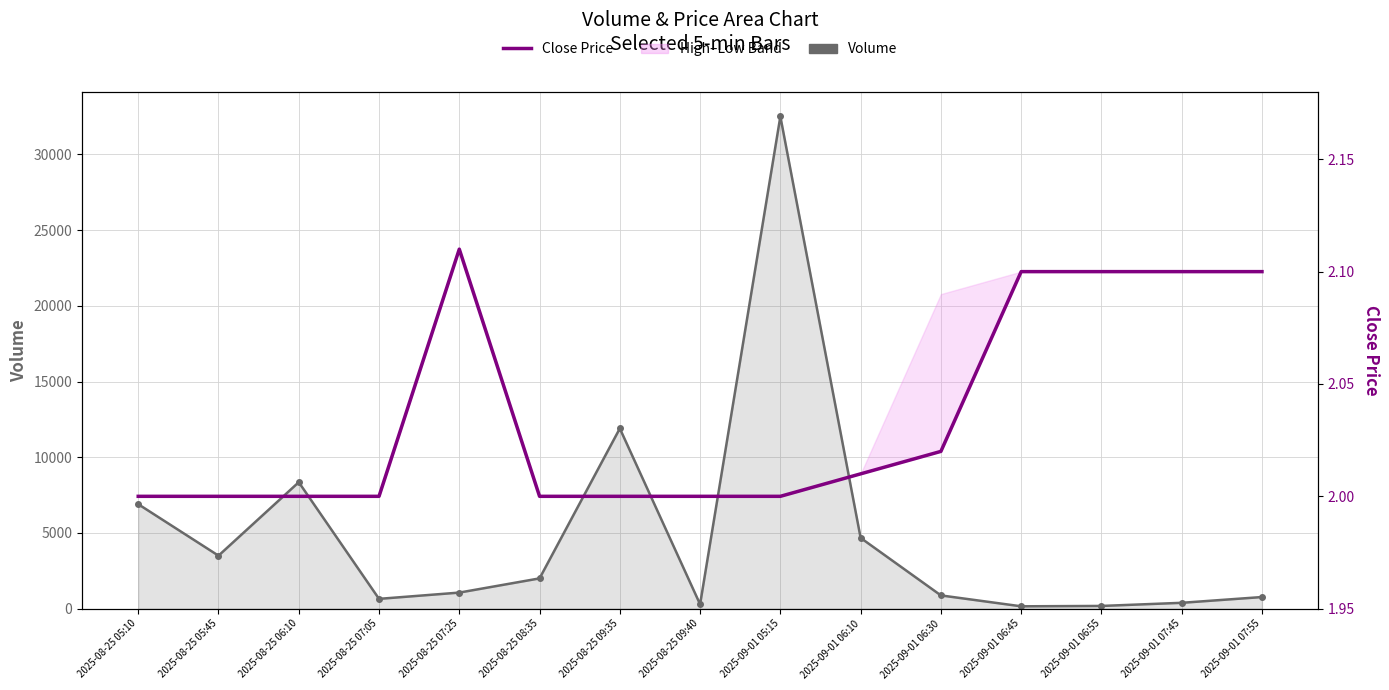

Which category has the highest value in the Volume series?

2025-09-01 05:15